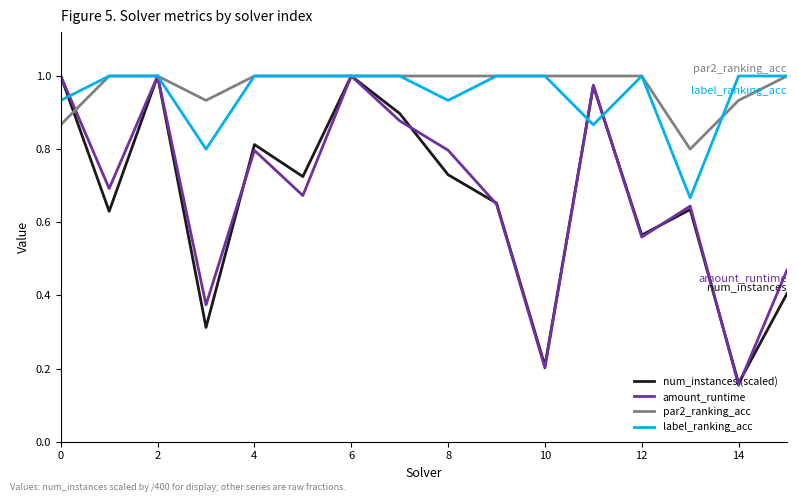

Which series has the largest range (max minus min)?

amount_runtime